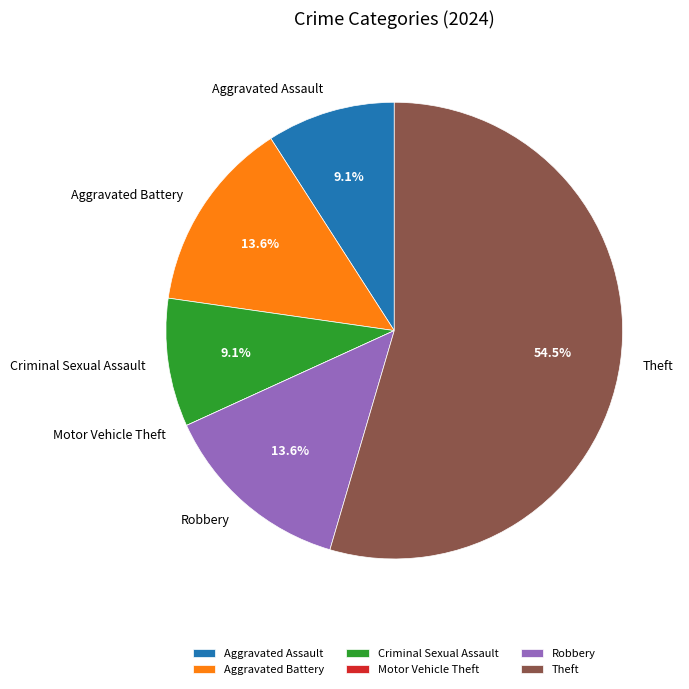

Approximately how many times larger is the value at Criminal Sexual Assault compared to Aggravated Assault?

1.0